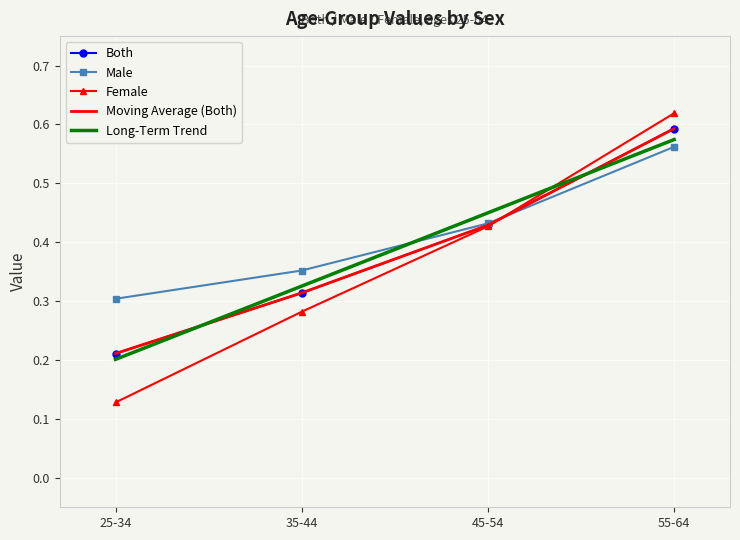

Rank the series at 25-34 from lowest to highest value.

Female, Both, Male